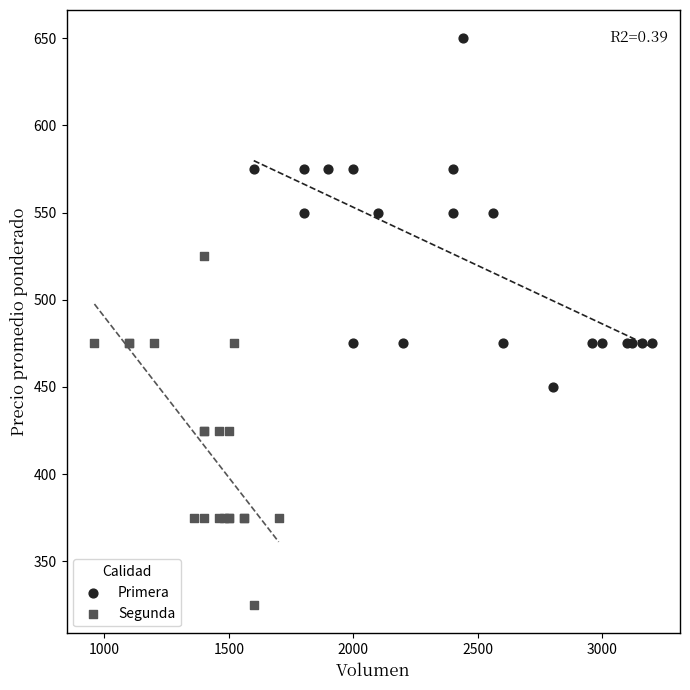

Which series contains the highest Y value?

Primera